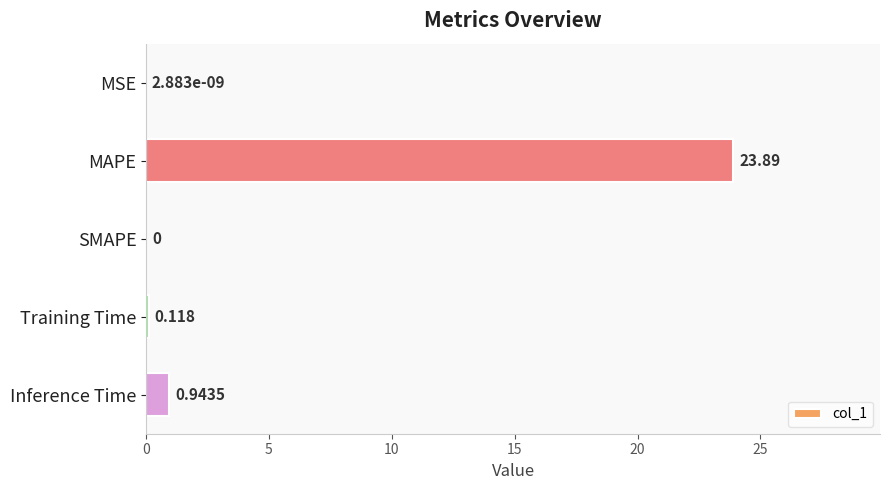

Which has a higher value, SMAPE or Inference Time?

Inference Time